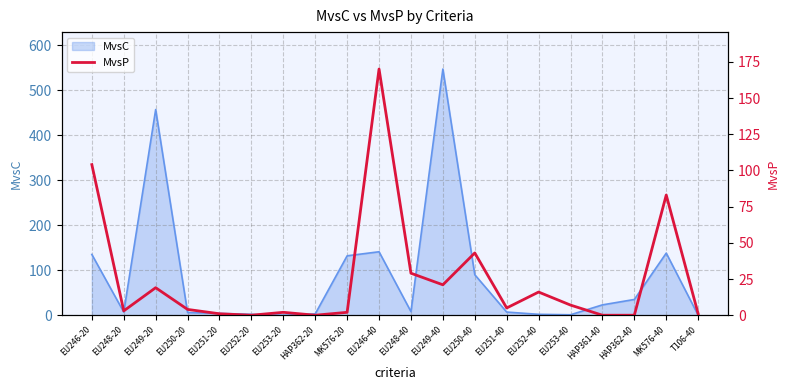

What is the greatest value displayed?

170